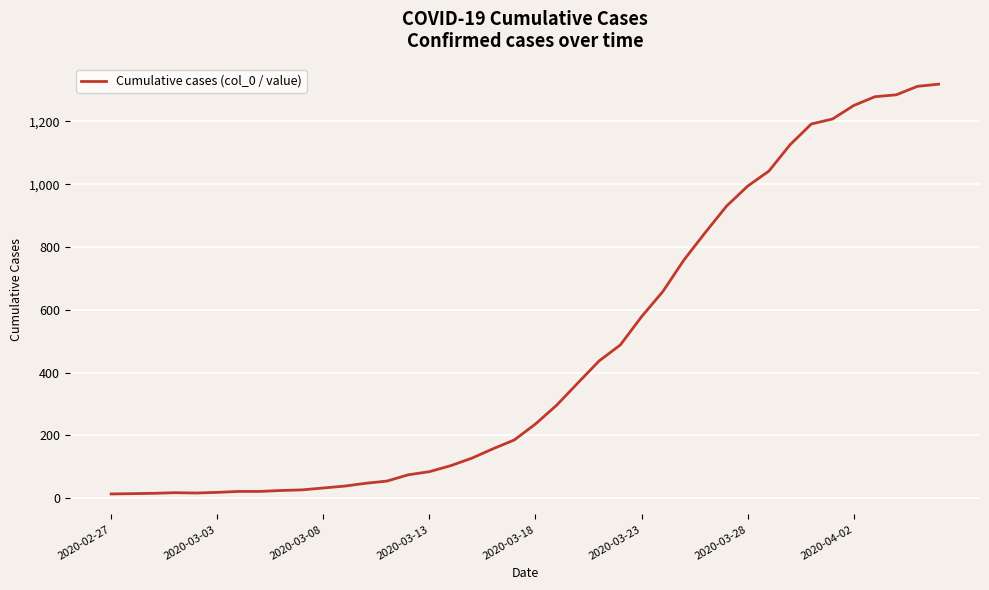

What is the greatest value displayed?

1319